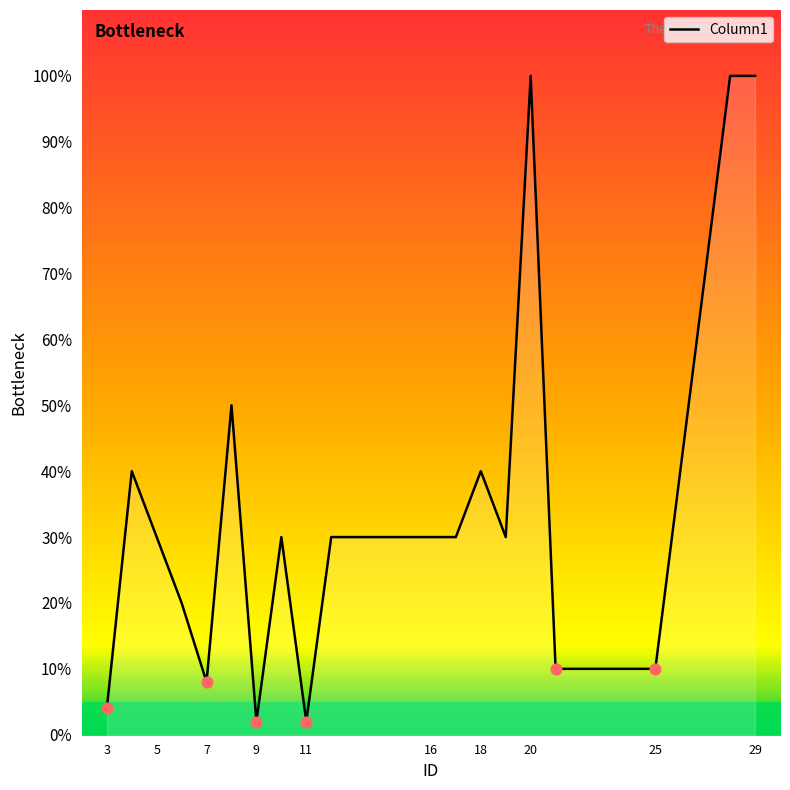

What is the difference between the maximum and minimum values?

98